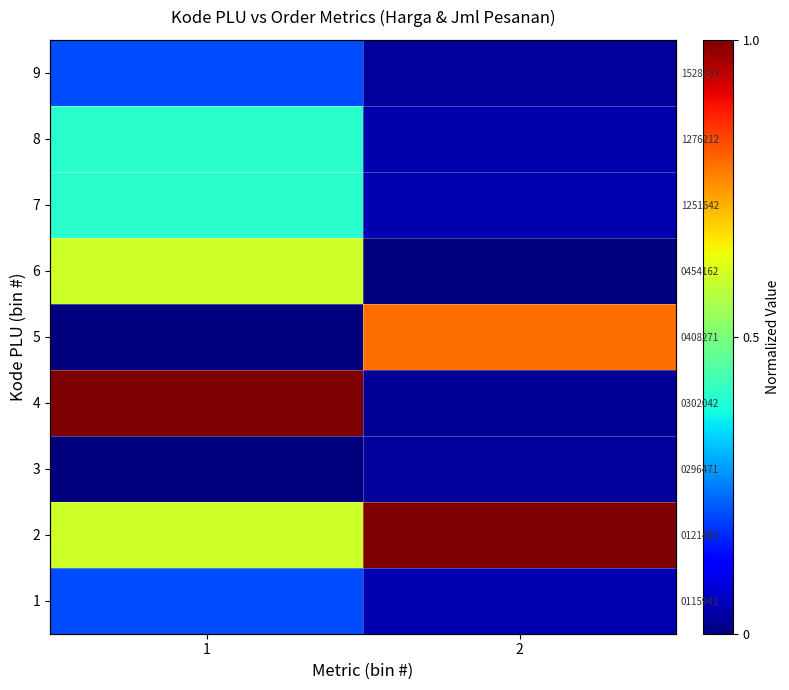

List the labels in order of 2 value, largest first.

2, 1